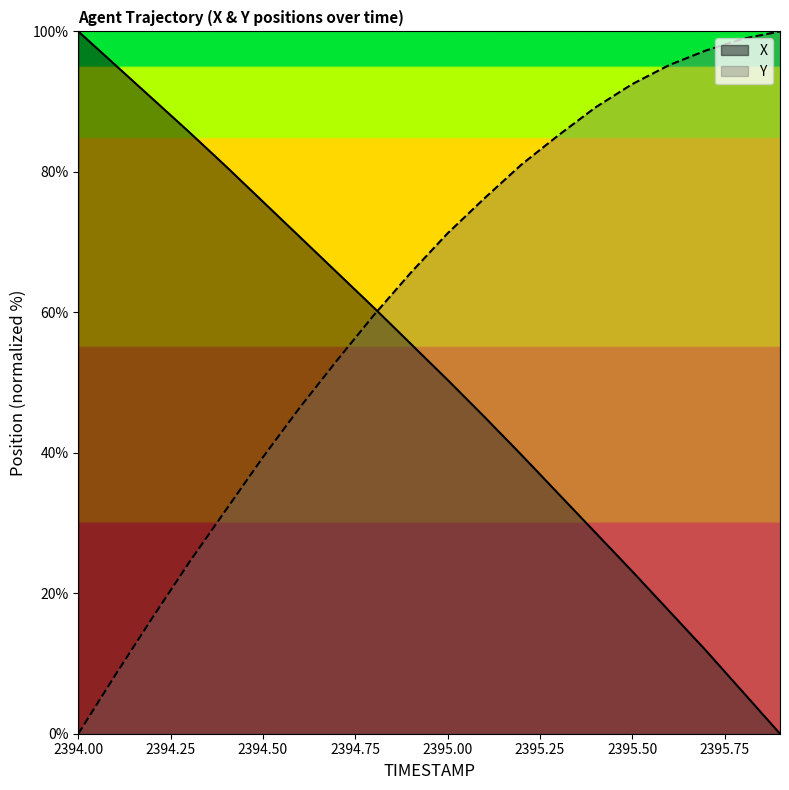

At which category is the sum across all series the highest?

2395.0